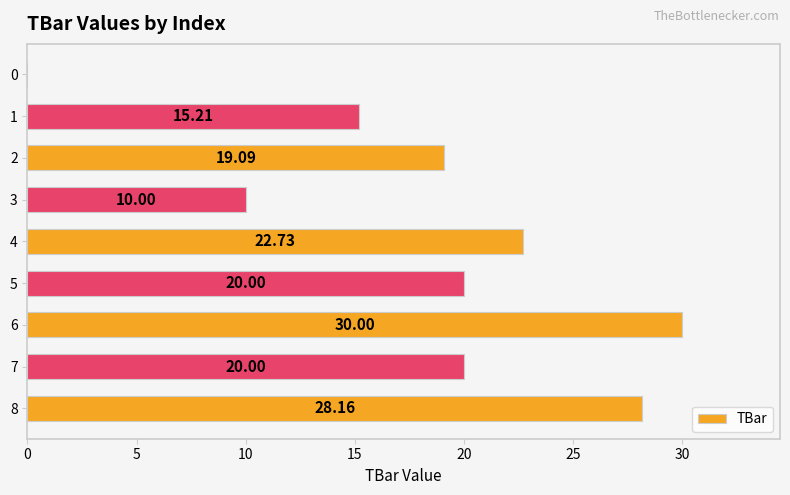

Between 6 and 2, which is larger?

6